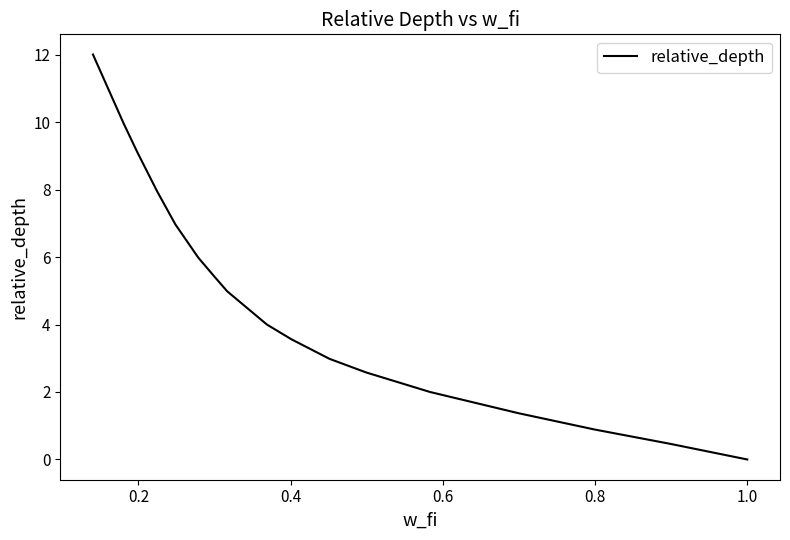

What is the greatest value displayed?

12.0